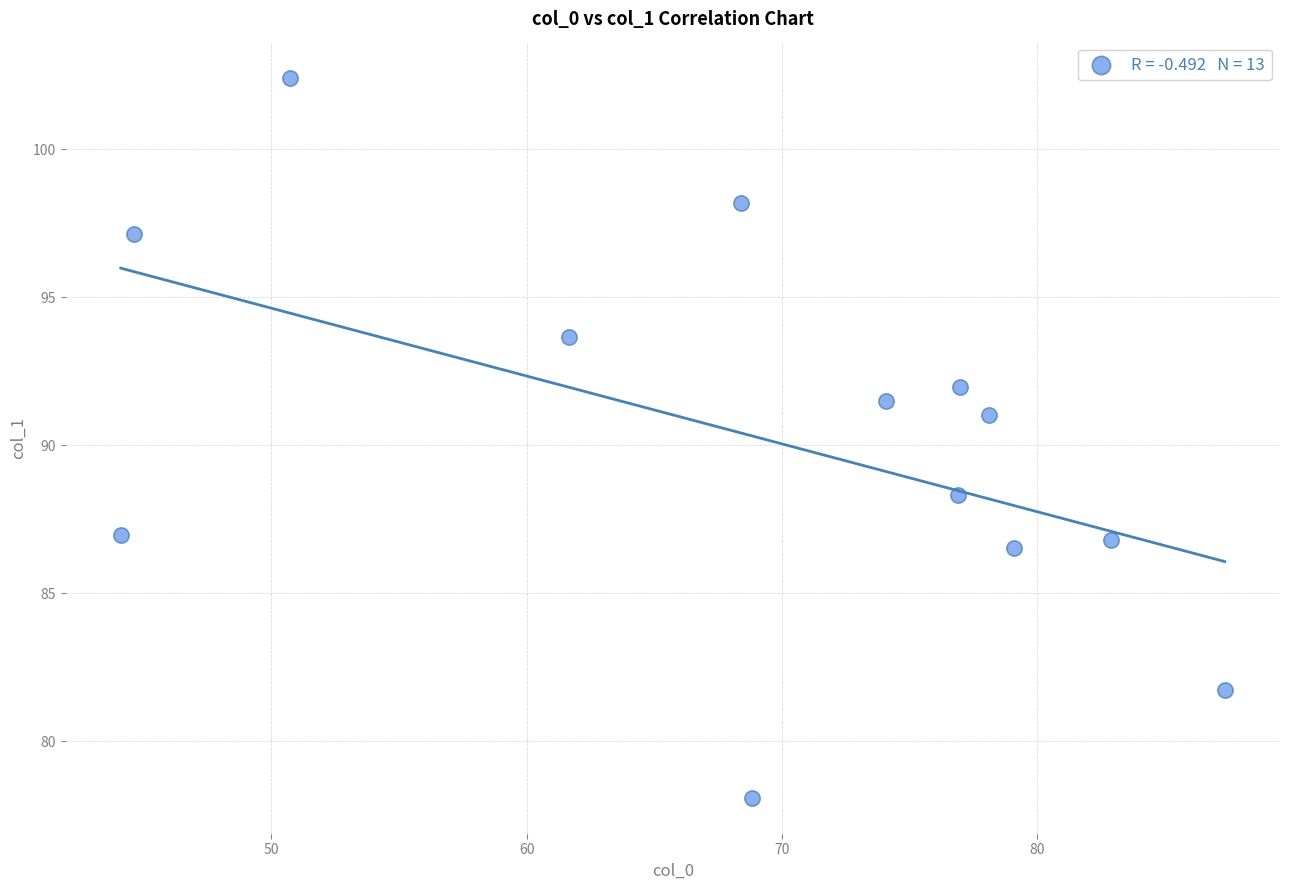

What is the range of X values (max minus min)?

43.3